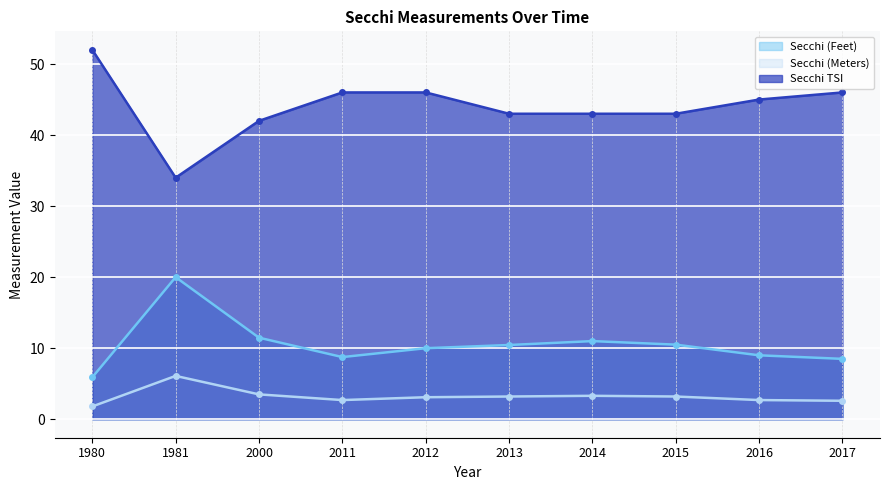

What is the value of the Secchi (Feet) point at the 7th from the left?

11.0